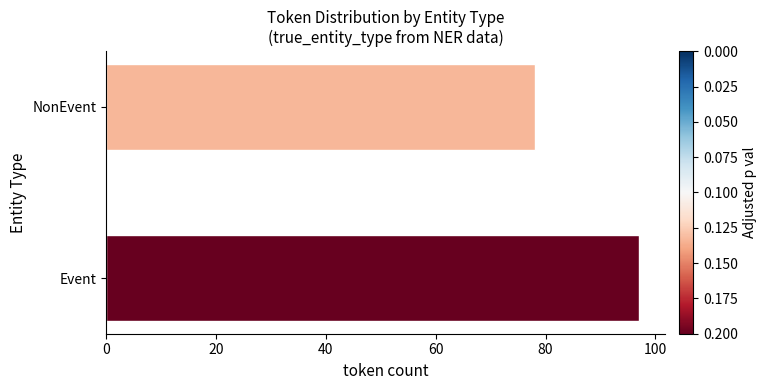

How many distinct data groups are displayed?

1